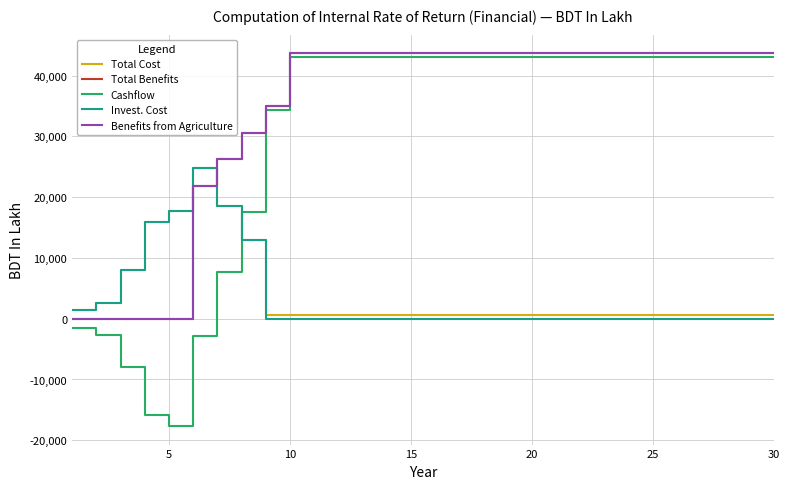

Is this an area chart (filled region under the line)?

No